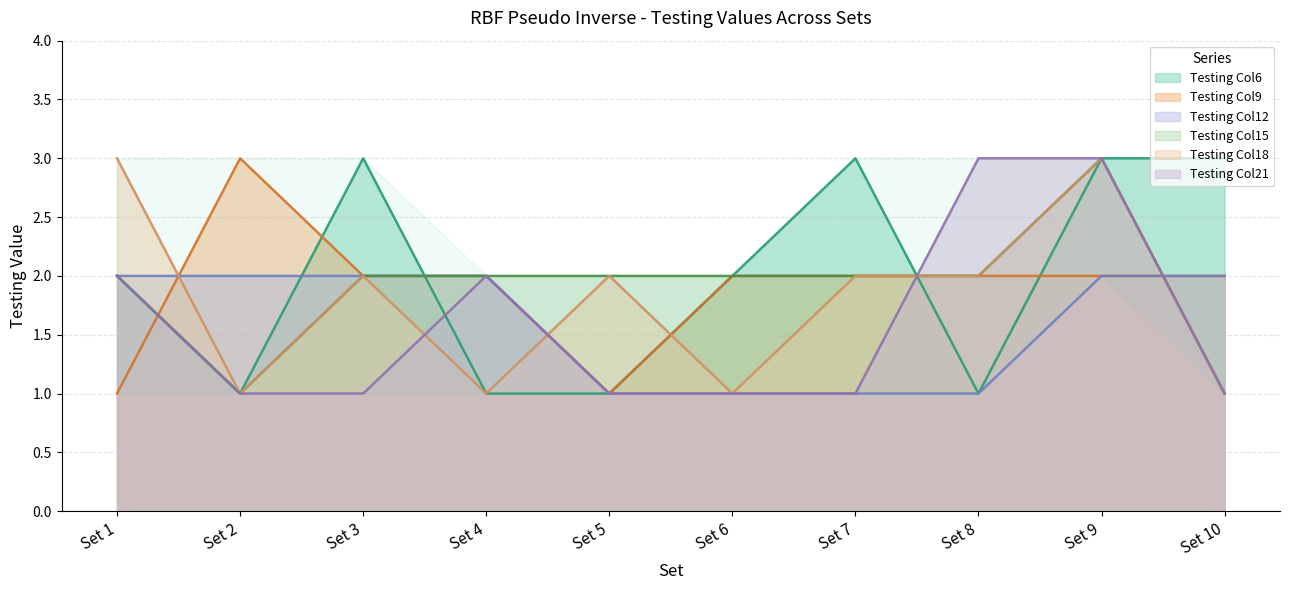

At which label does Testing Col15 reach its minimum?

Set 2